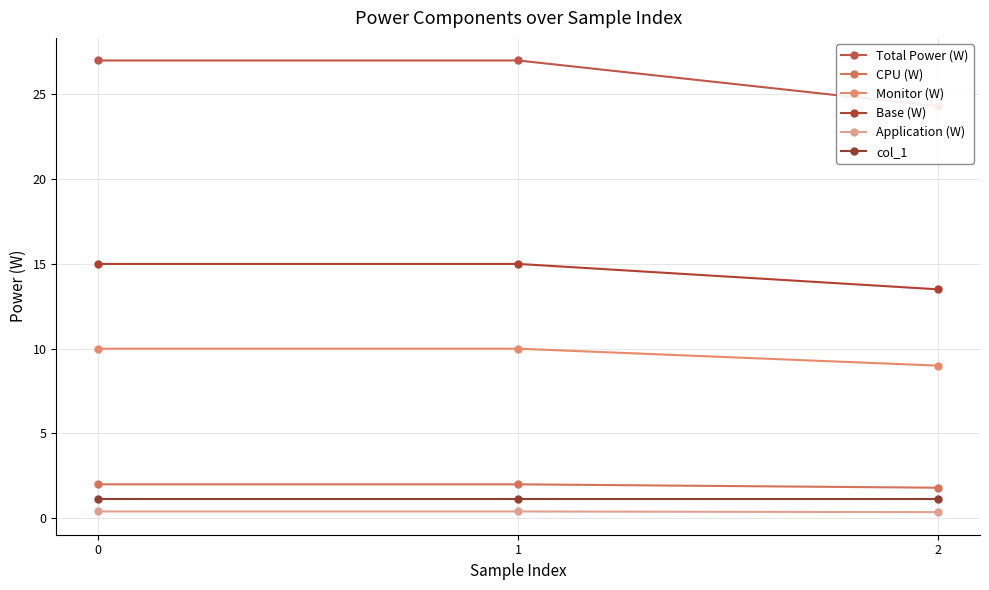

Reading right to left, extract all data points from this chart.

Total Power (W): 2=24.3	1=27.0	0=27.0
CPU (W): 2=1.8	1=2.0	0=2.0
Monitor (W): 2=9.0	1=10.0	0=10.0
Base (W): 2=13.5	1=15.0	0=15.0
Application (W): 2=0.4	1=0.4	0=0.4
col_1: 2=1.1	1=1.1	0=1.1